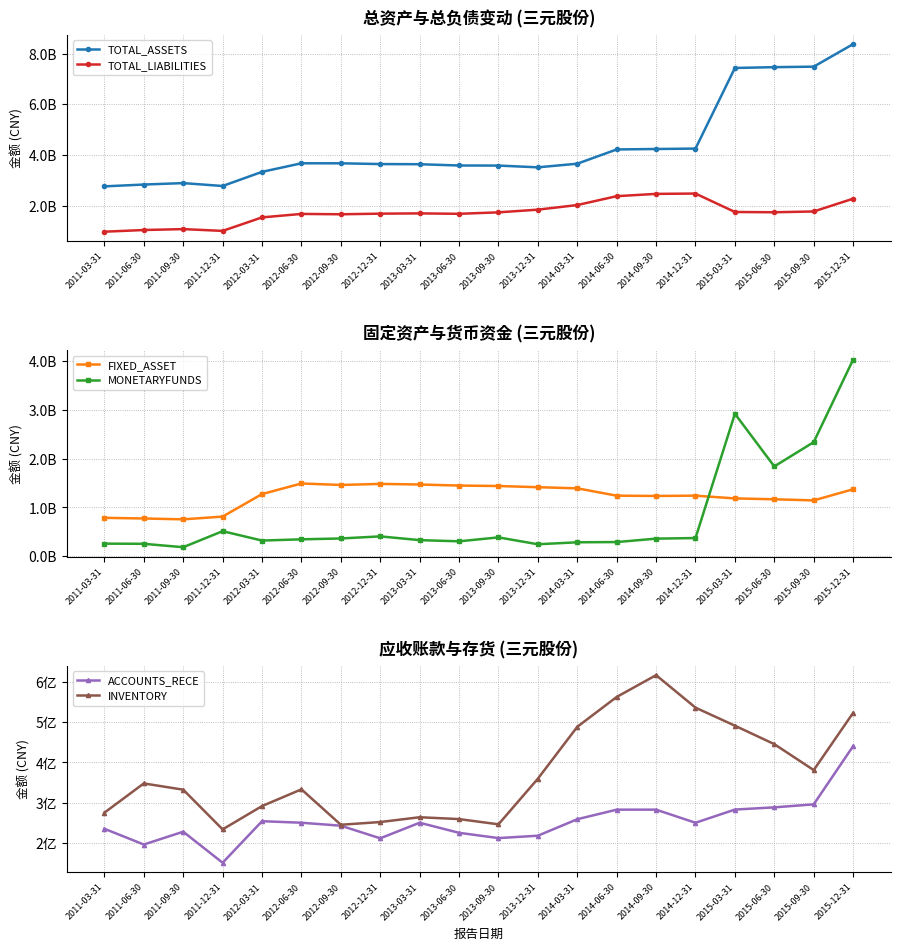

Is the value of TOTAL_LIABILITIES at 2013-12-31 greater than the value of MONETARYFUNDS at 2015-09-30?

No